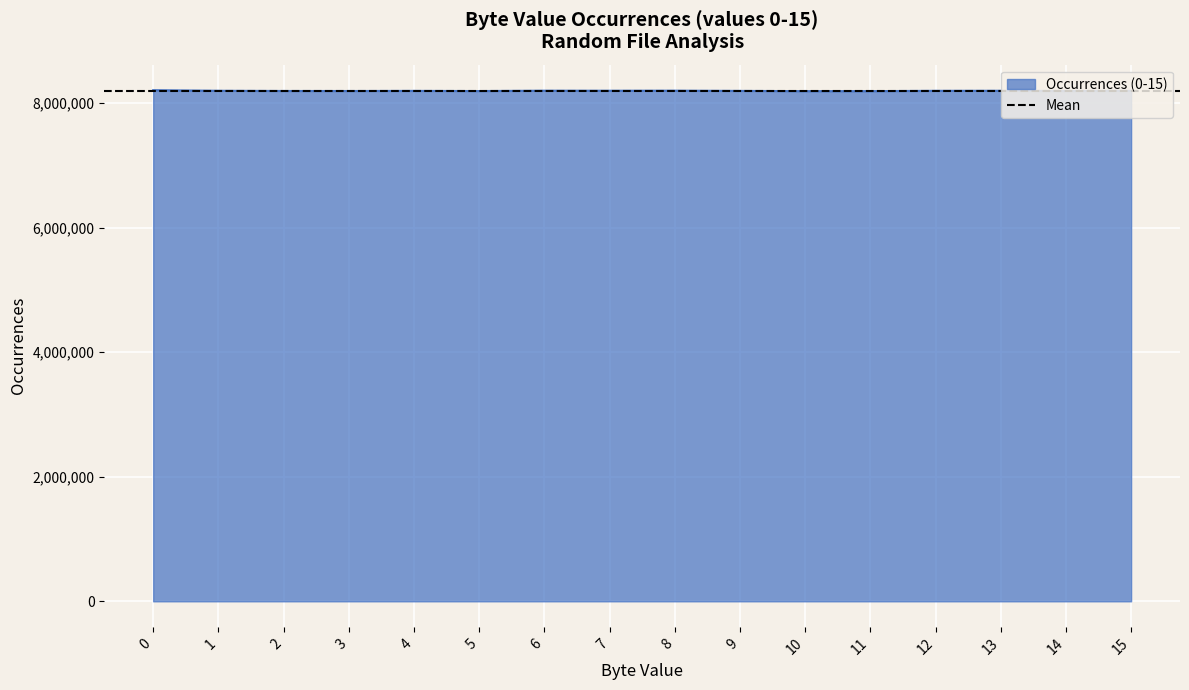

How many points are higher than both their immediate neighbors (excluding endpoints)?

4